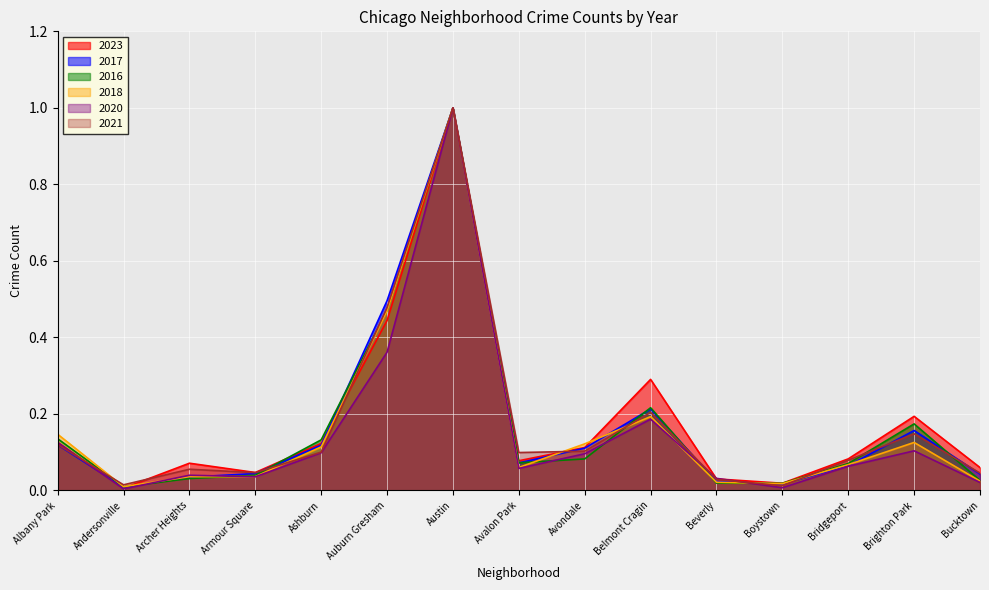

Which has a higher value, Bucktown or Avalon Park?

Avalon Park